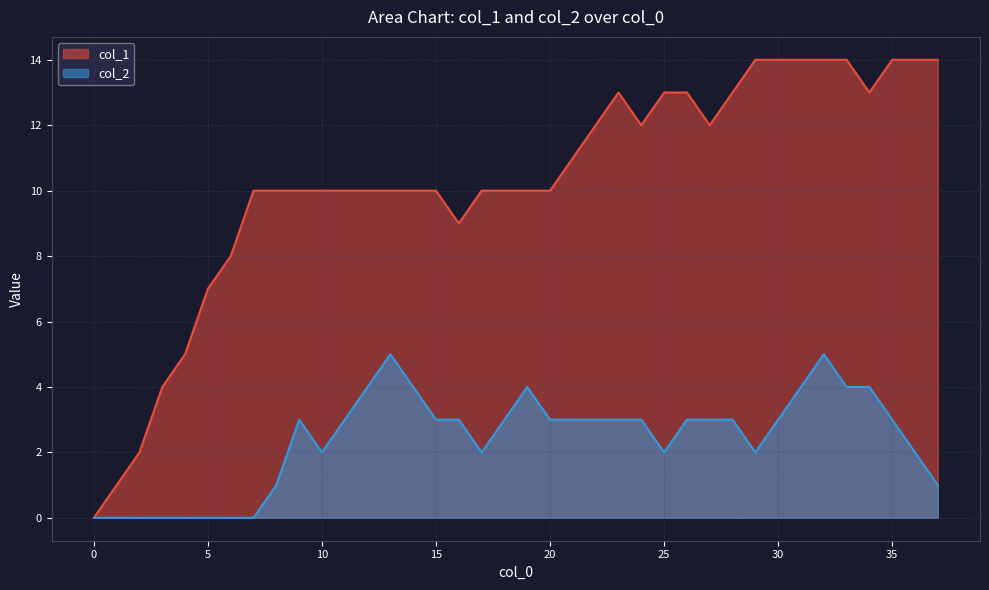

How many values in the col_2 series exceed 3?

8